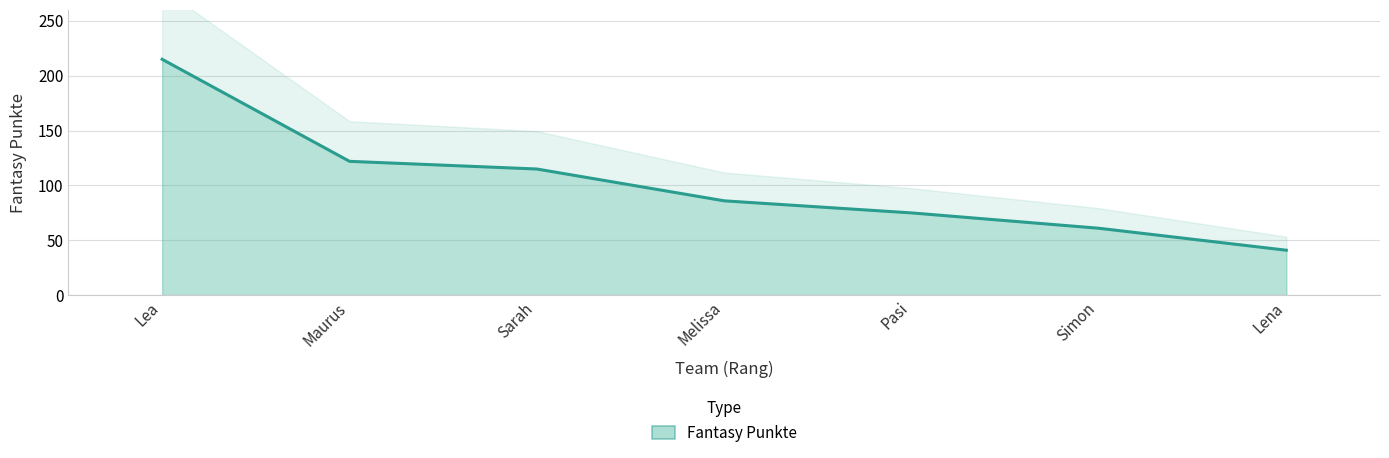

Which category has the highest value across all series?

Lea